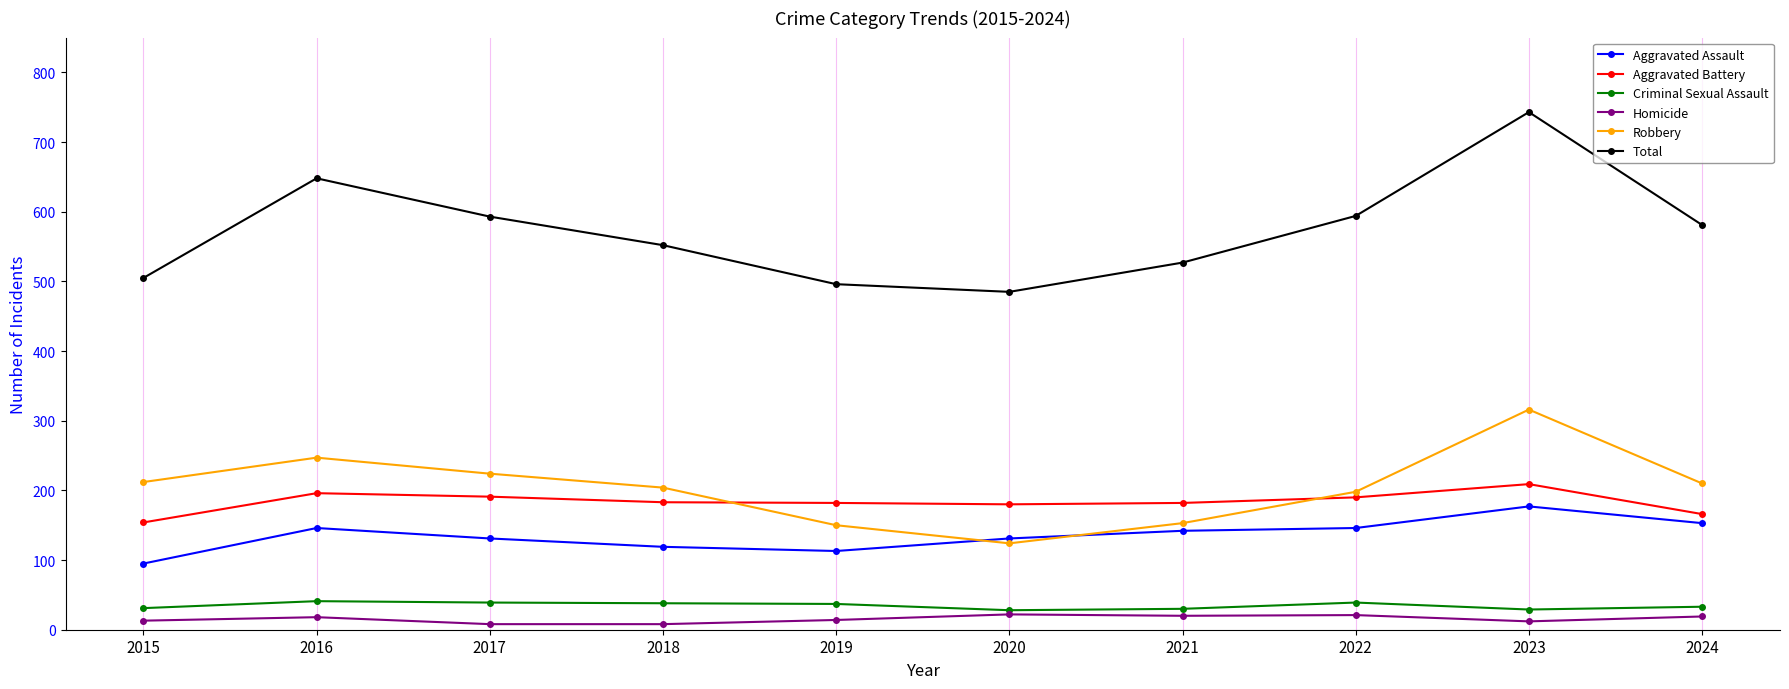

What is the difference between the maximum and minimum values in the Criminal Sexual Assault series?

13